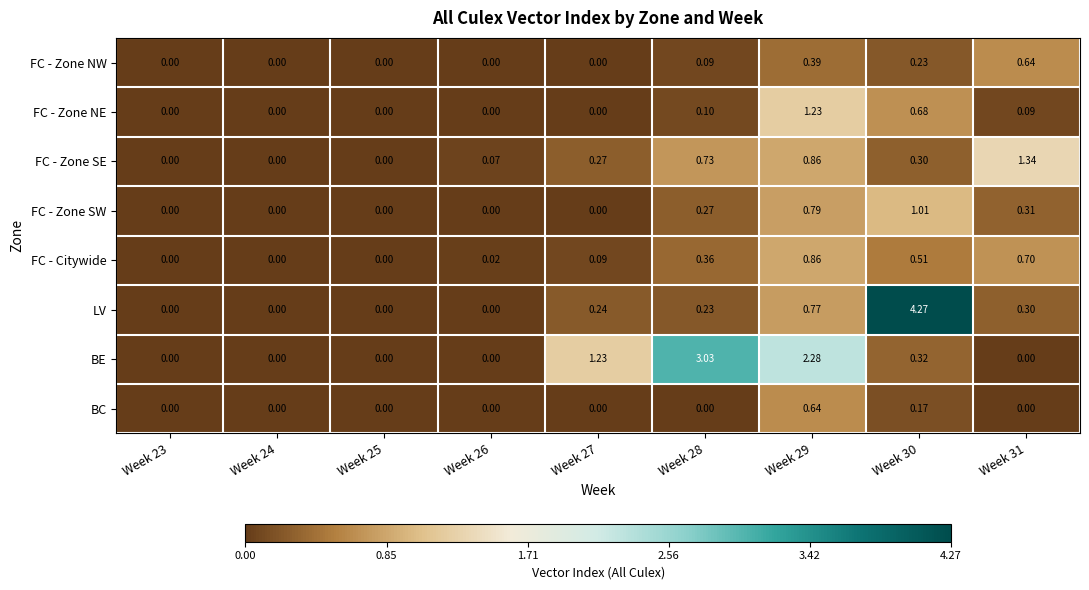

Is the value of BC at Week 31 greater than the value of FC - Zone NE at Week 29?

No